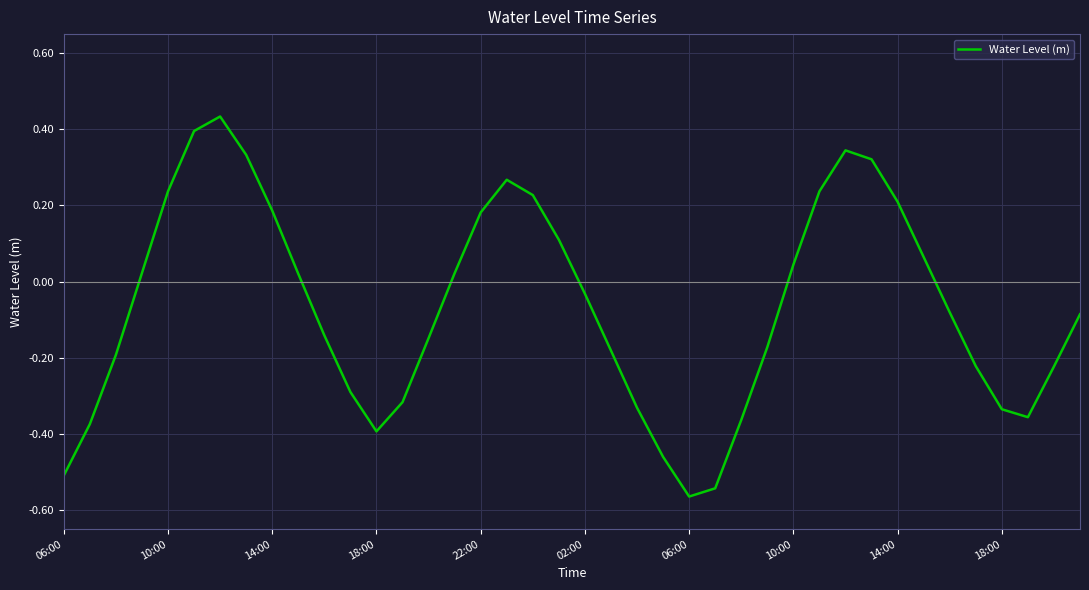

What is the difference between the maximum and minimum values?

1.0